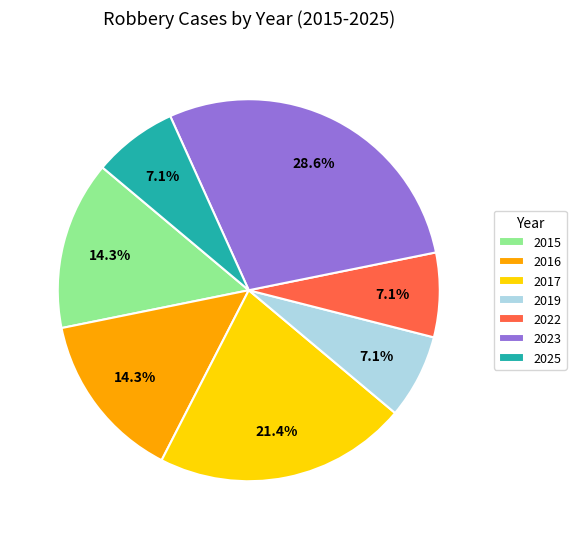

Is there a majority slice in this chart?

No